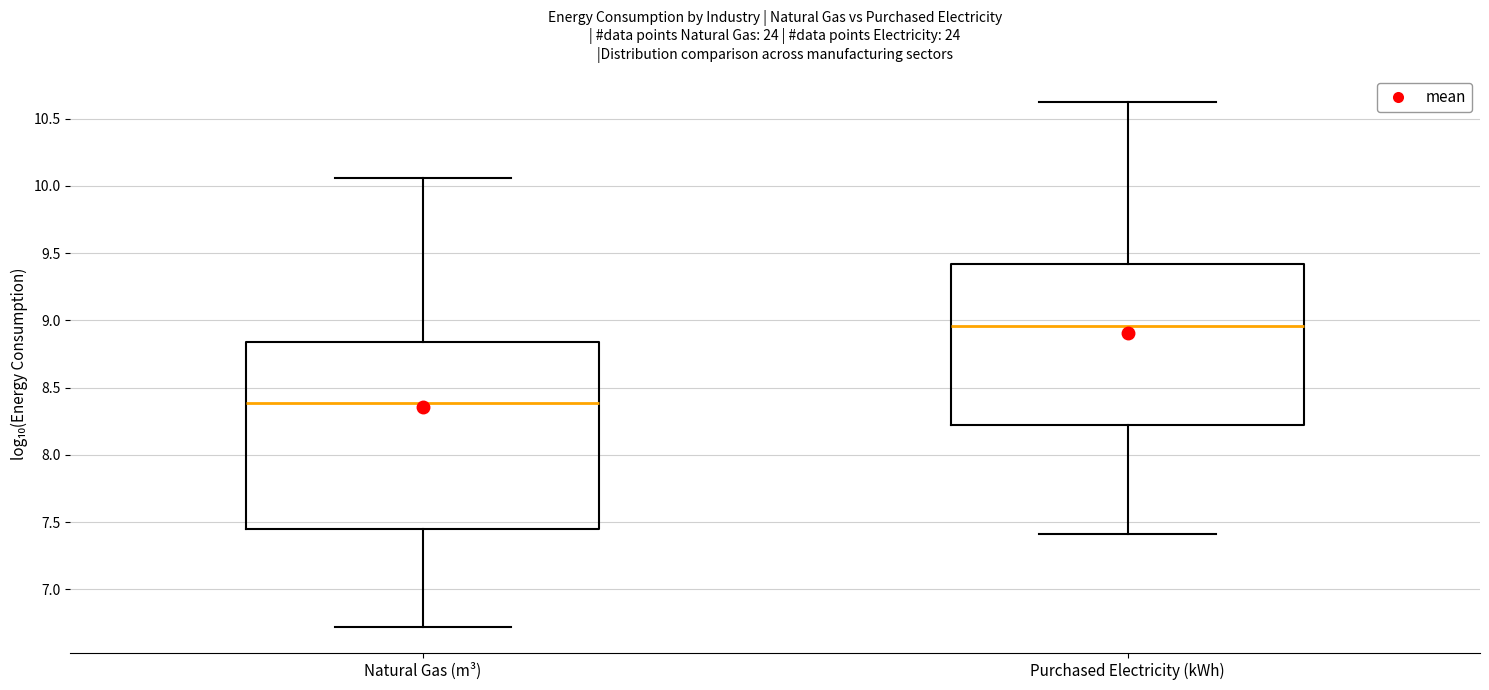

Comparing the boxes themselves (not the whiskers), which one is the tallest?

Natural Gas (m³)